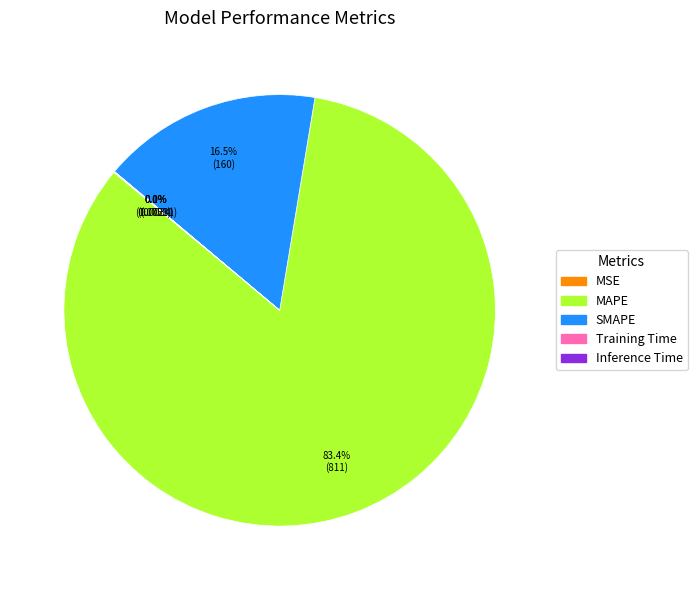

To the nearest percent, what is the average slice percentage?

20%